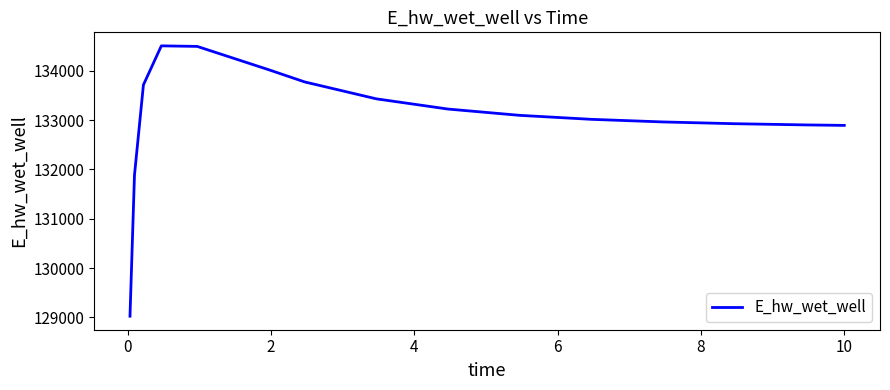

What is the smallest value displayed?

129025.0